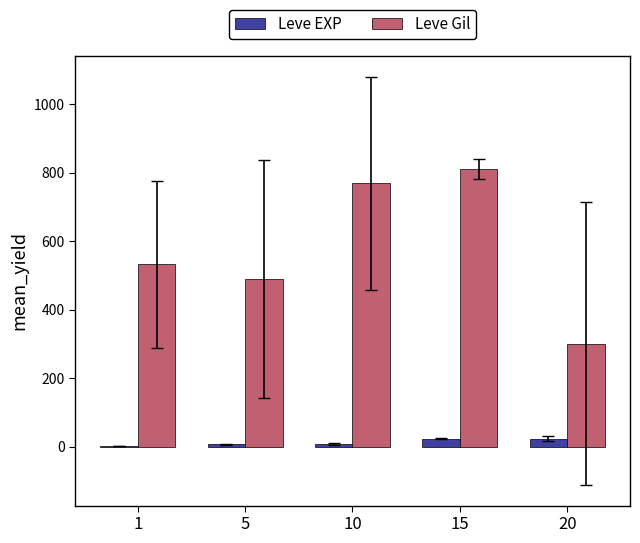

At which category is the sum across all series the highest?

15